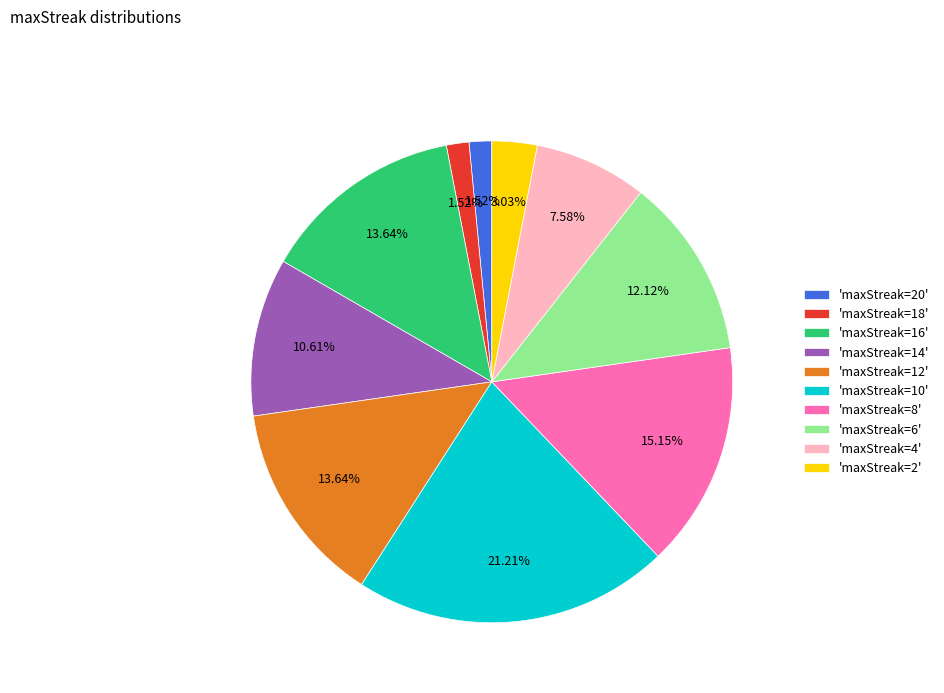

Combined, do 'maxStreak=20' and 'maxStreak=18' account for over 50%?

No